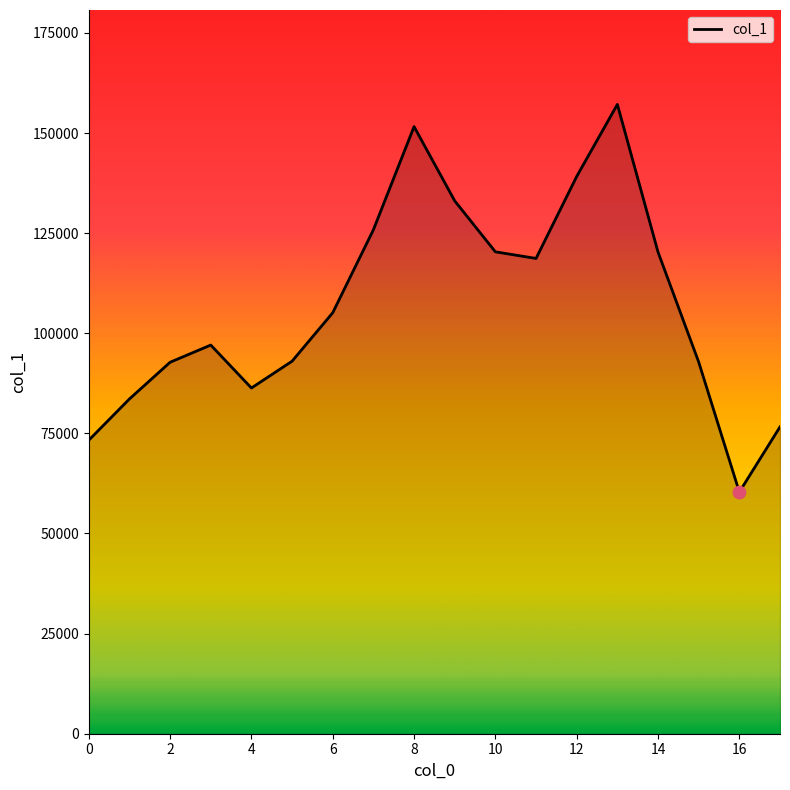

What is the difference between the maximum and minimum values?

96790